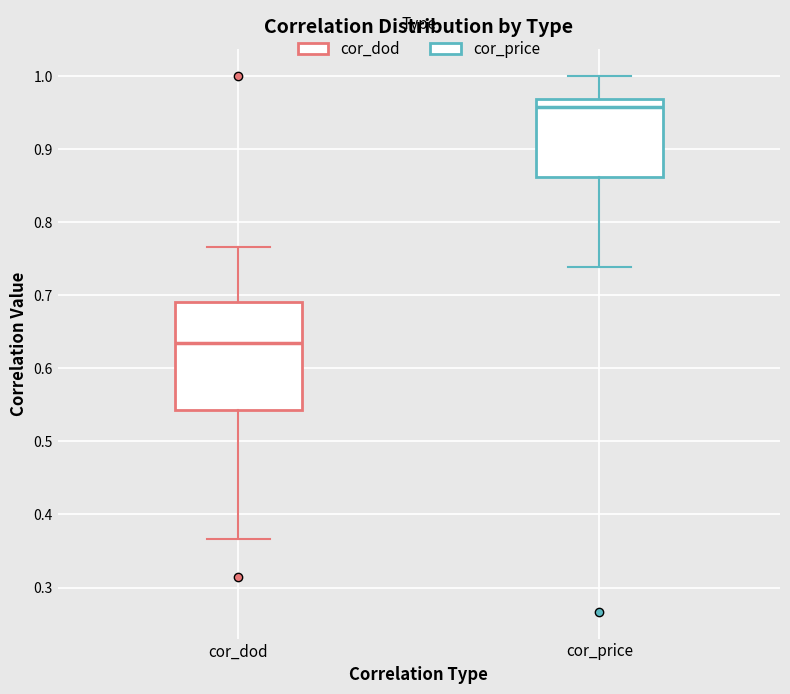

Where does the upper whisker of the box for cor_price end on the y-axis? The values are not printed on the chart, so give them approximately, as read against the axis.

1.00